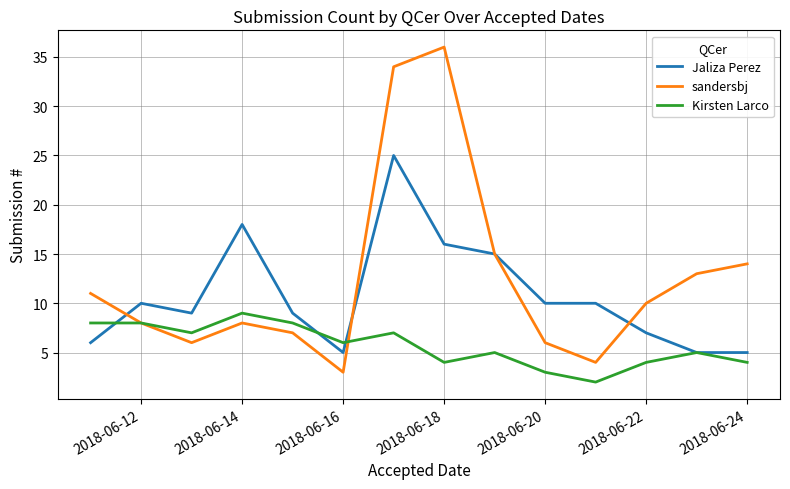

What are all the series names shown in the legend?

Jaliza Perez, sandersbj, Kirsten Larco